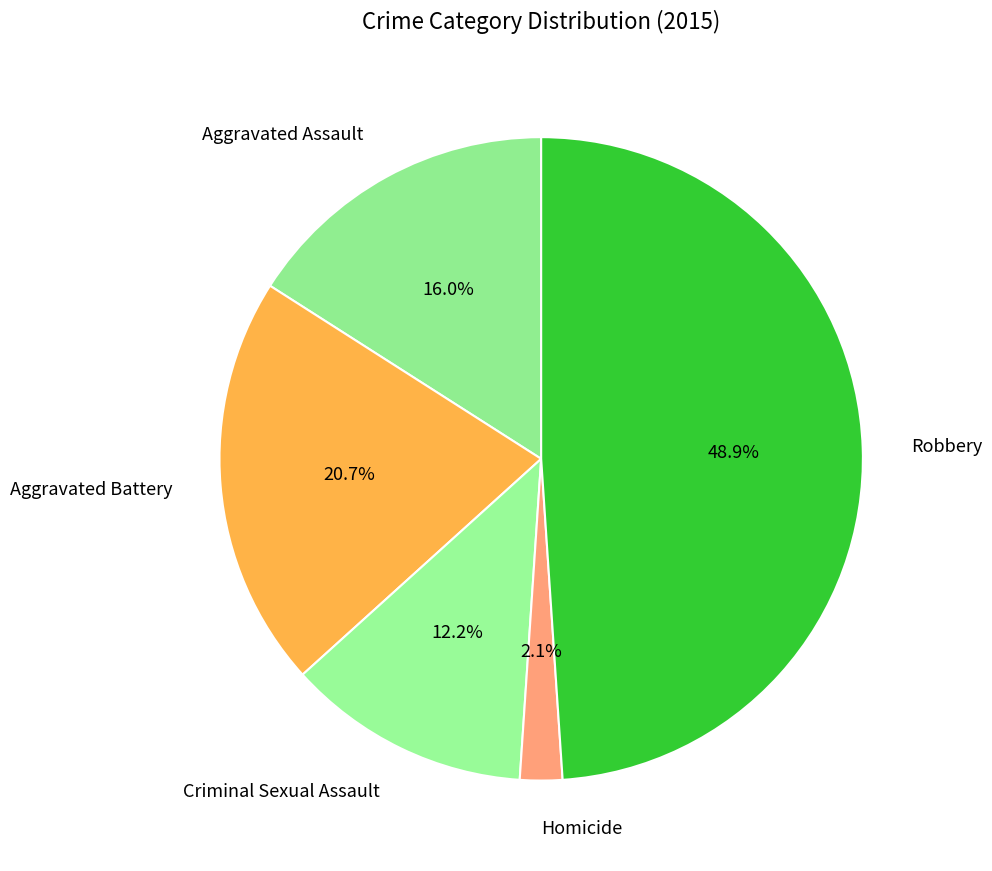

What percentage is the Criminal Sexual Assault slice, to the nearest percent?

12%